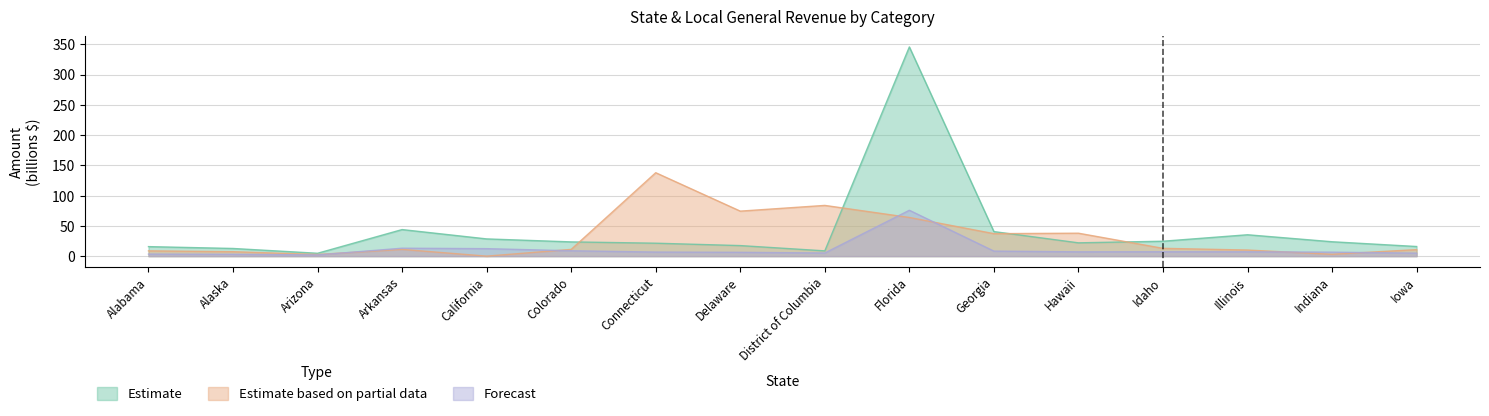

Is the value of Estimate based on partial data at Arizona greater than the value of Forecast at Idaho?

No